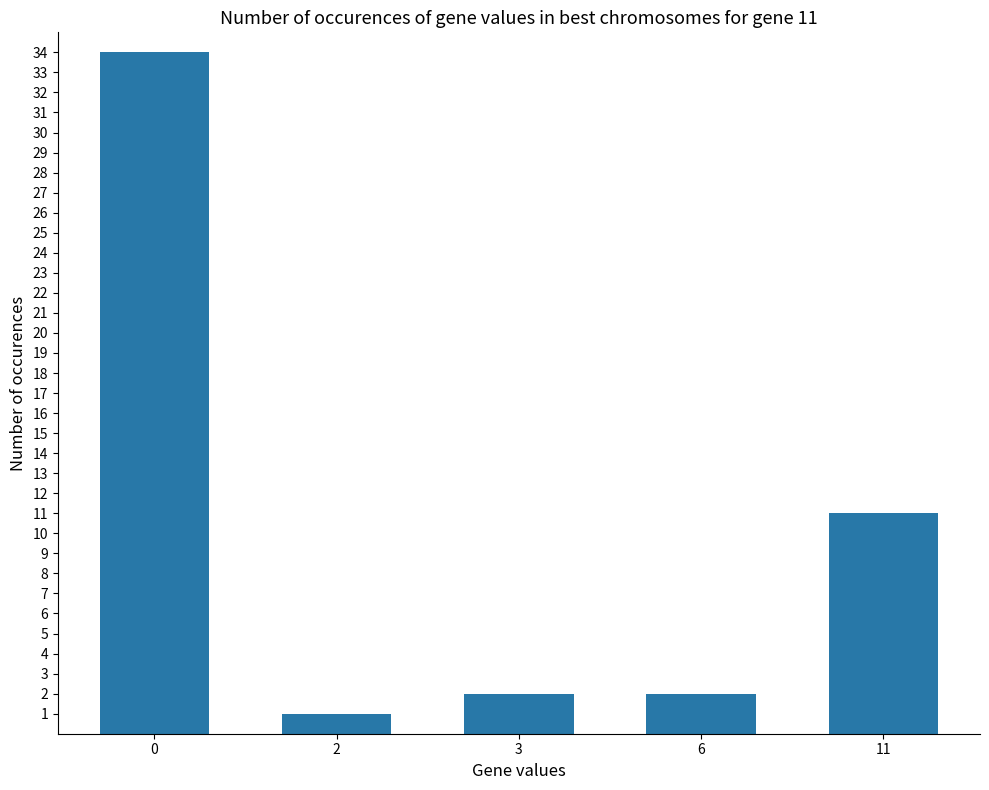

Reading right to left, what are all the values shown in this chart?

11=11	6=2	3=2	2=1	0=34